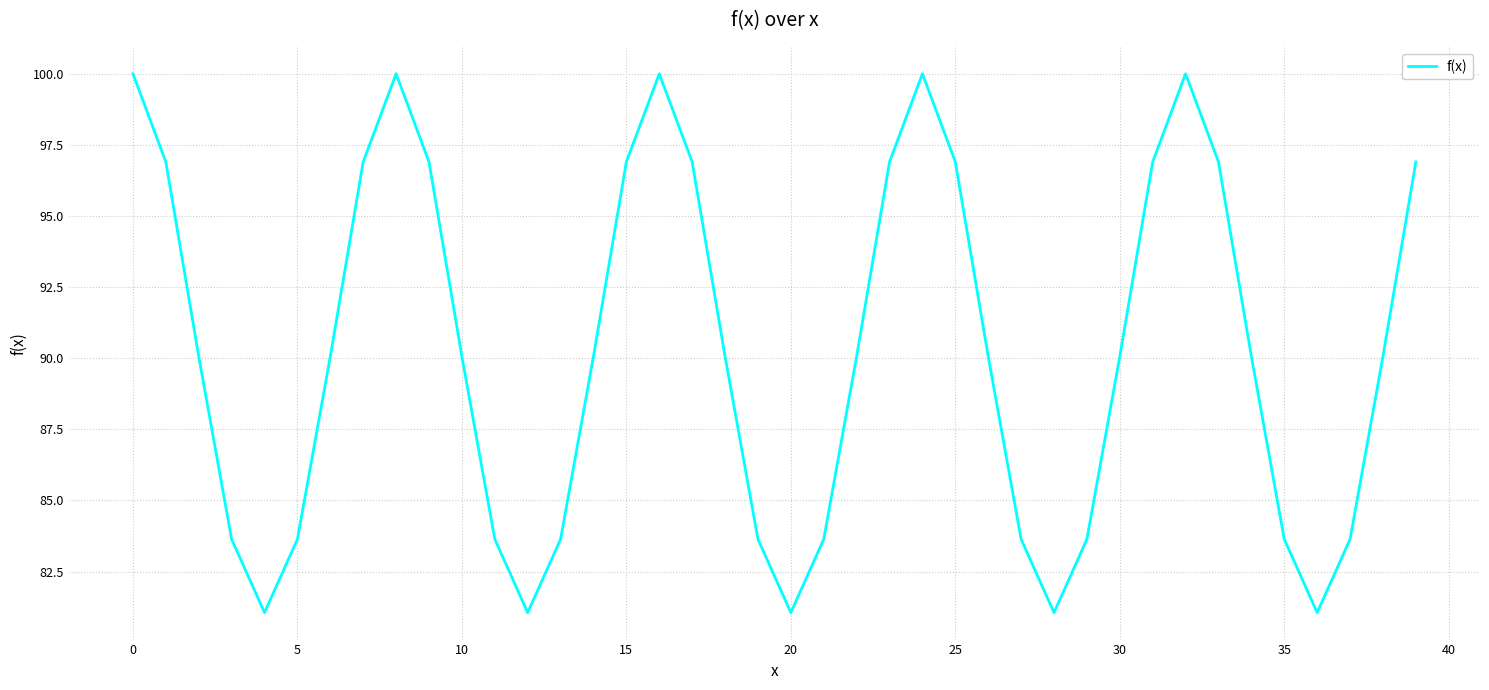

What is the smallest value displayed?

81.1